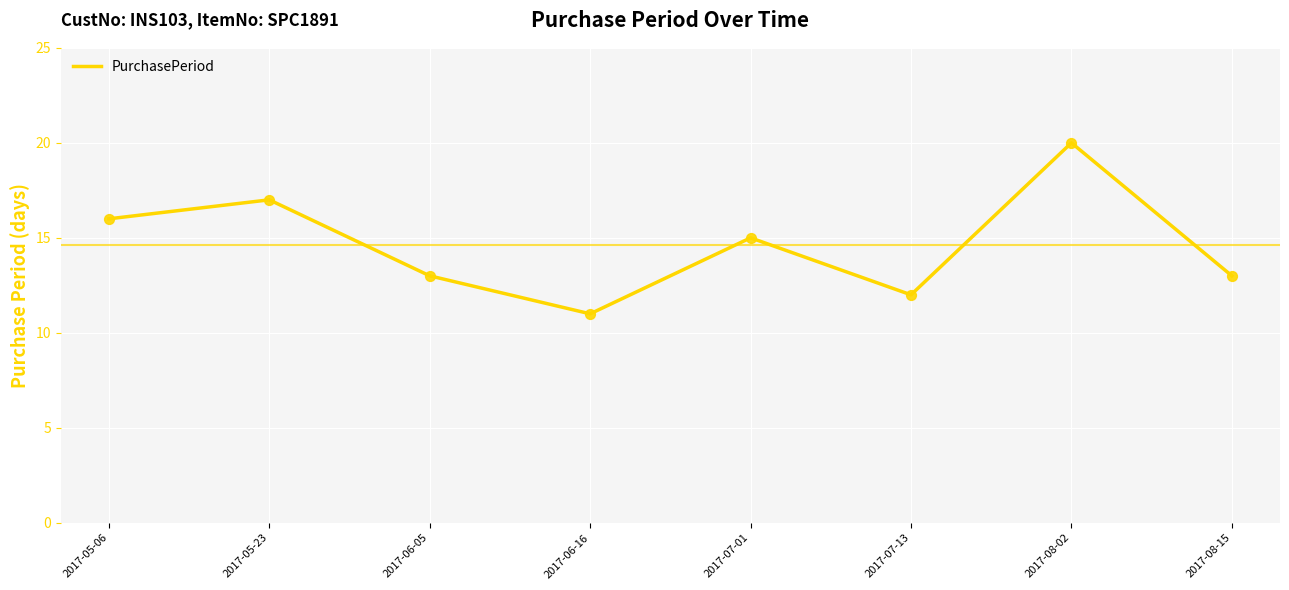

Between 2017-06-05 and 2017-05-06, which is larger?

2017-05-06